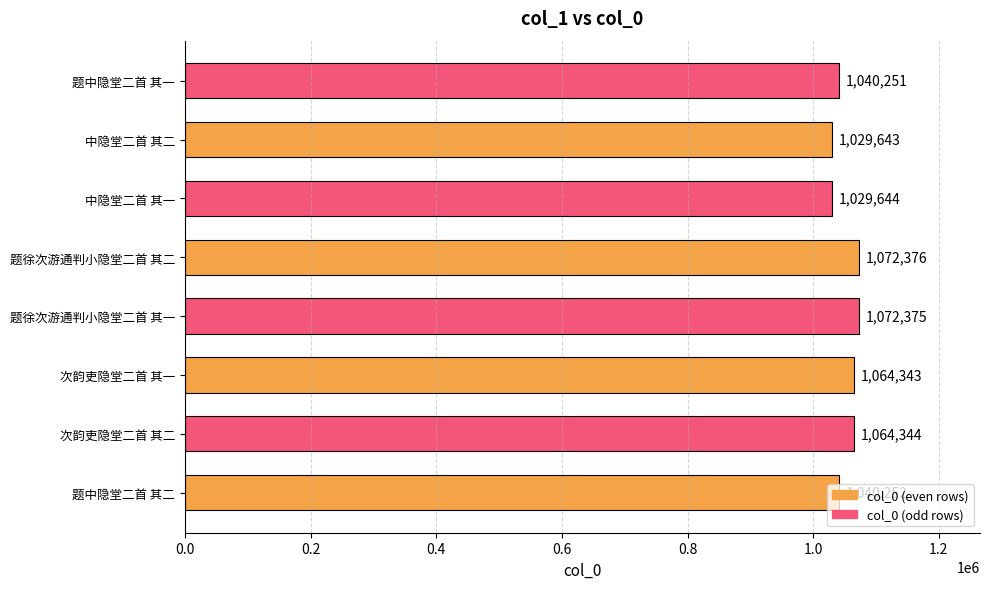

How many distinct data groups are displayed?

1